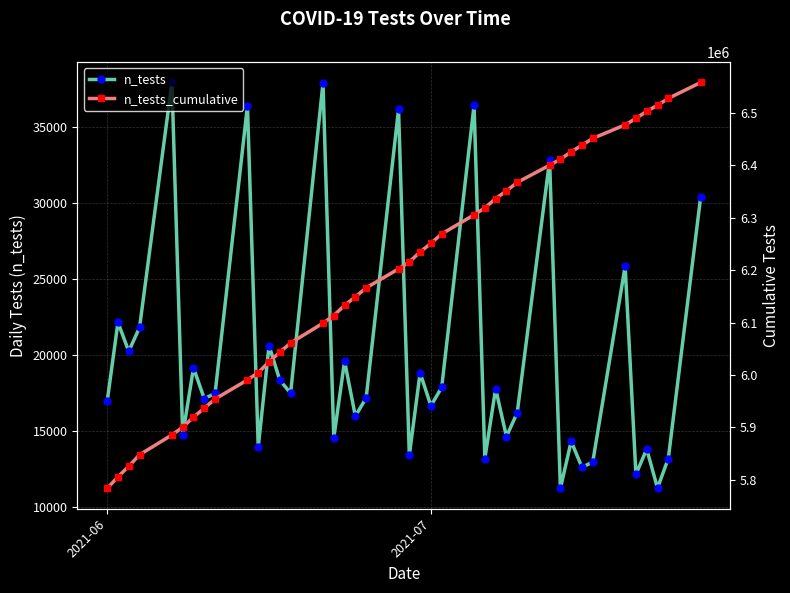

True or false: n_tests_cumulative has more than 1 interior local peaks.

False